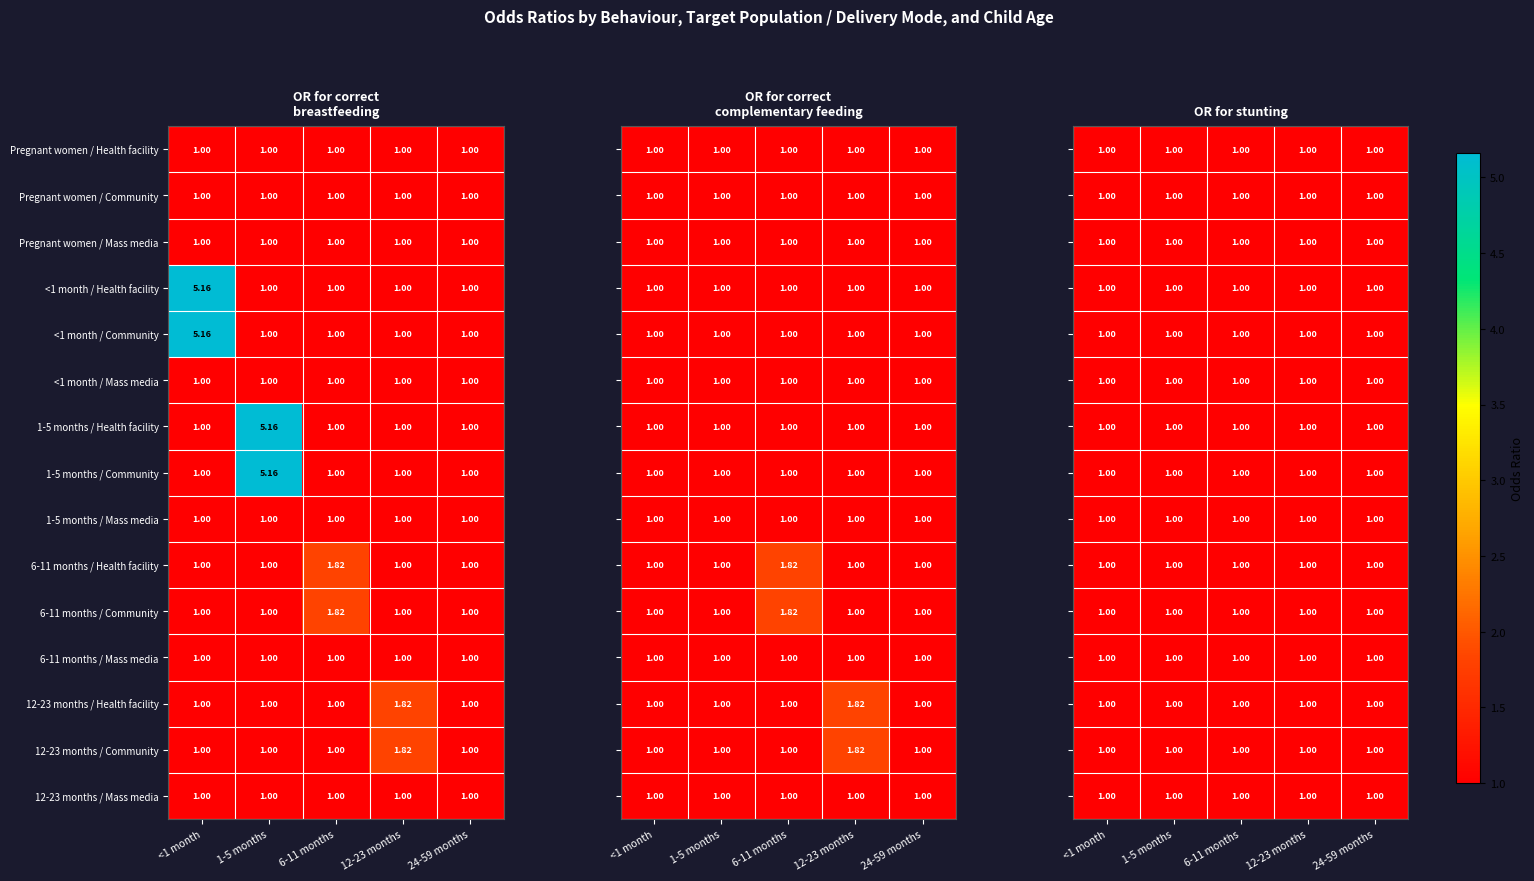

Is the value of <1 month / Health facility at Pregnant women / Health facility greater than the value of 12-23 months / Community at Pregnant women / Community?

Yes